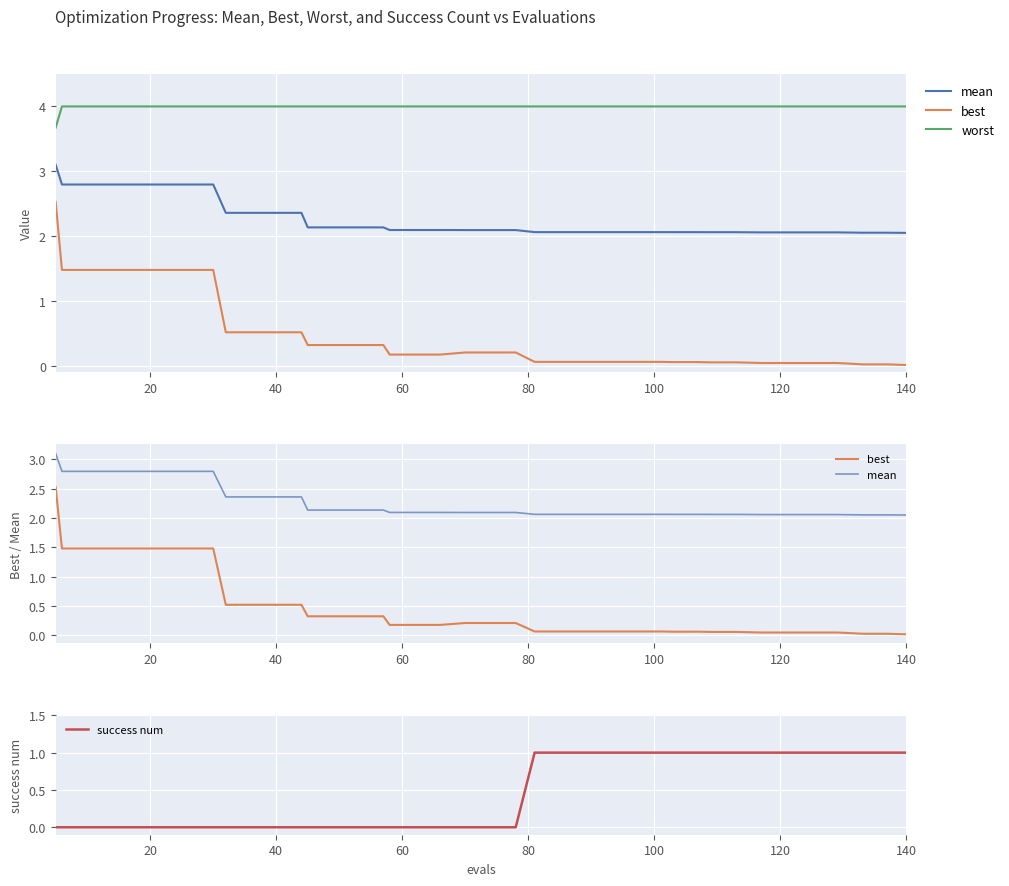

How many positive values does the success num series have?

18